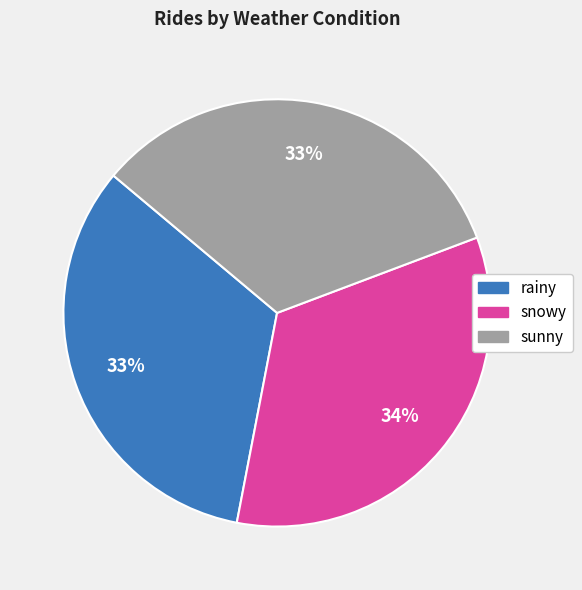

Is it true that rainy is 33% of the pie?

True